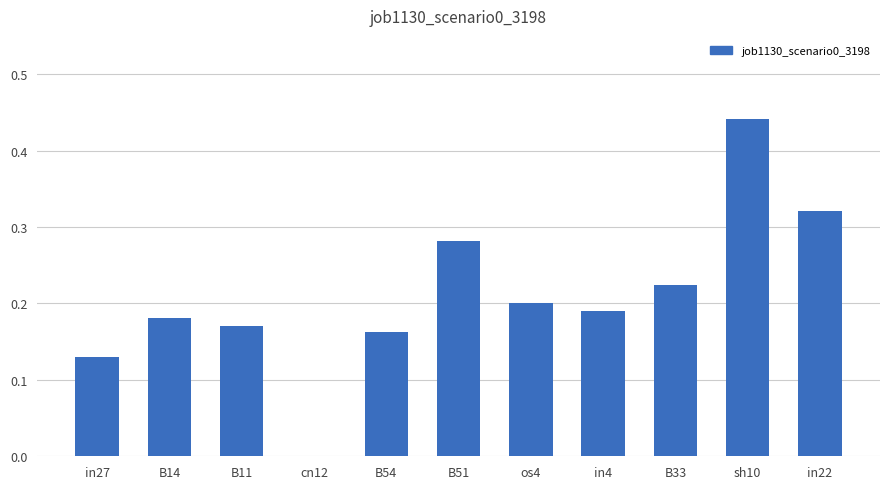

True or false: the data shows 0.2 at B11.

True